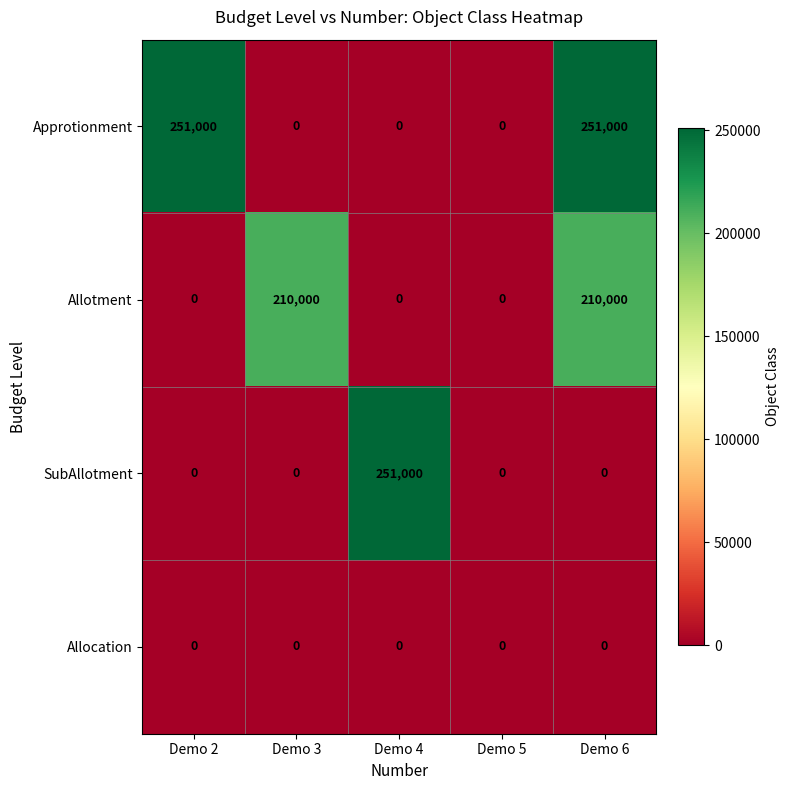

List the series in order of their overall mean, highest first.

Approtionment, Allotment, SubAllotment, Allocation